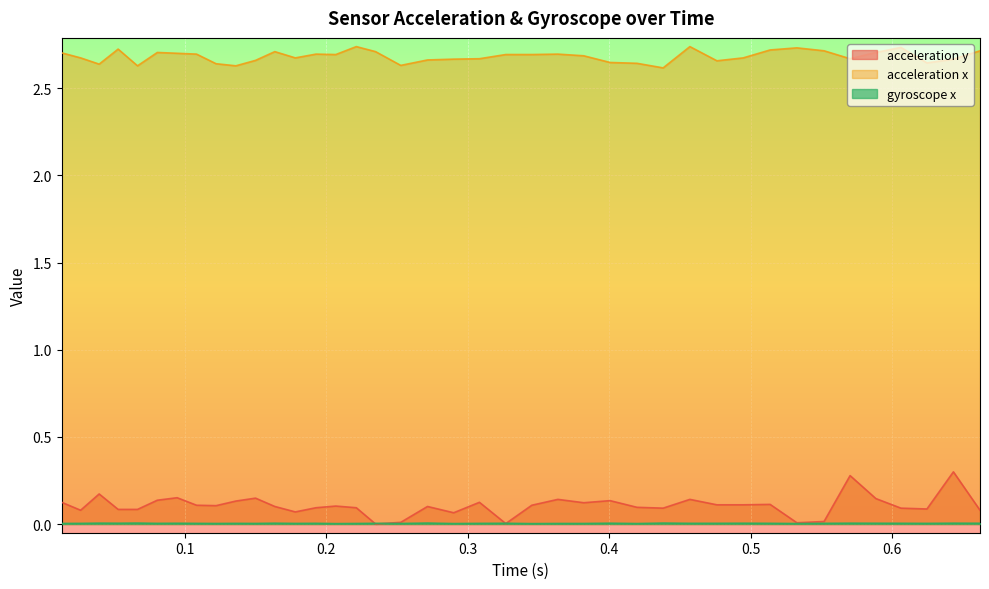

How many positive values does the acceleration y series have?

39